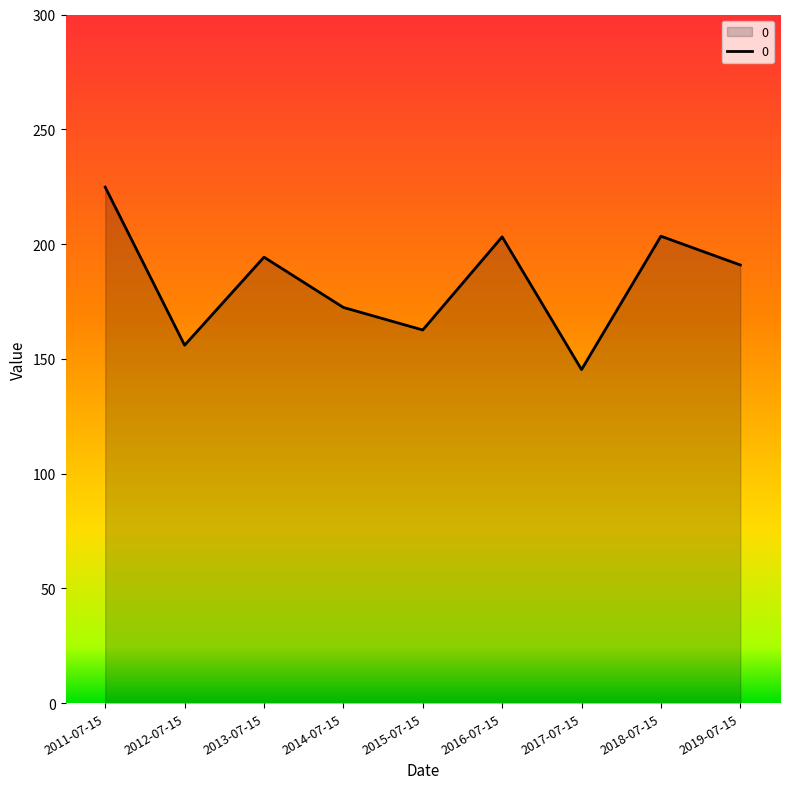

What position from the left is 2016-07-15?

6